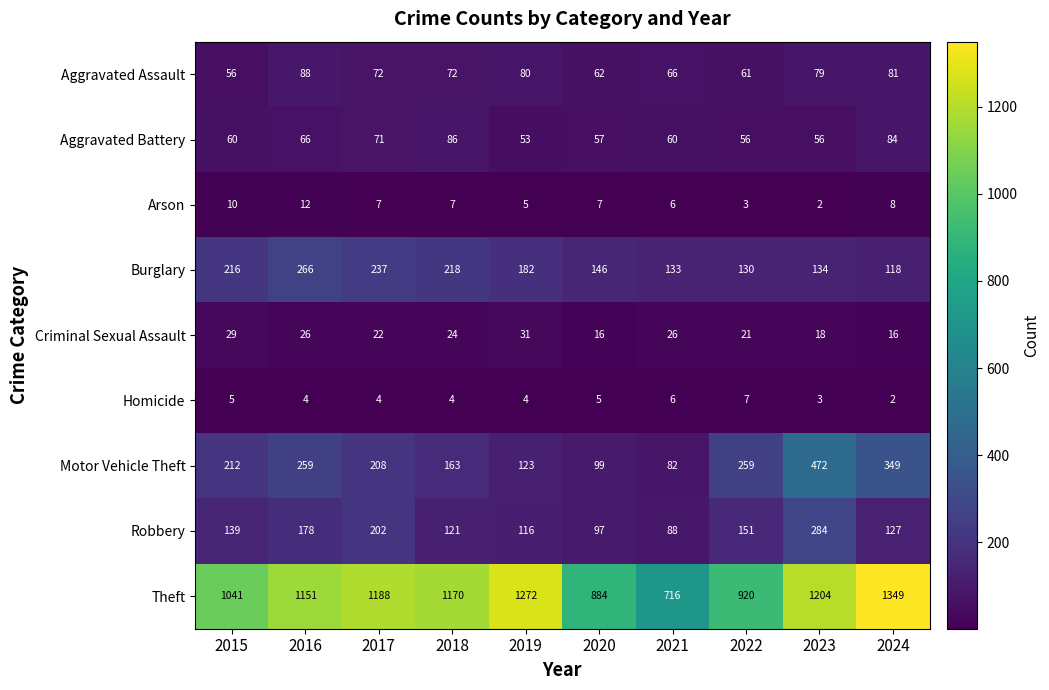

Rank the series by their maximum value, from highest to lowest.

Theft, Motor Vehicle Theft, Robbery, Burglary, Aggravated Assault, Aggravated Battery, Criminal Sexual Assault, Arson, Homicide